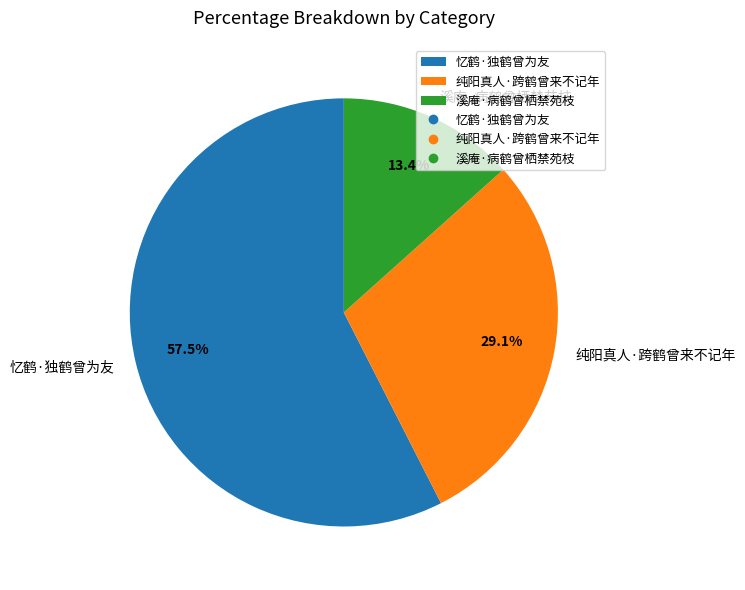

To the nearest percent, what is the difference between the largest and smallest slice percentages?

44%